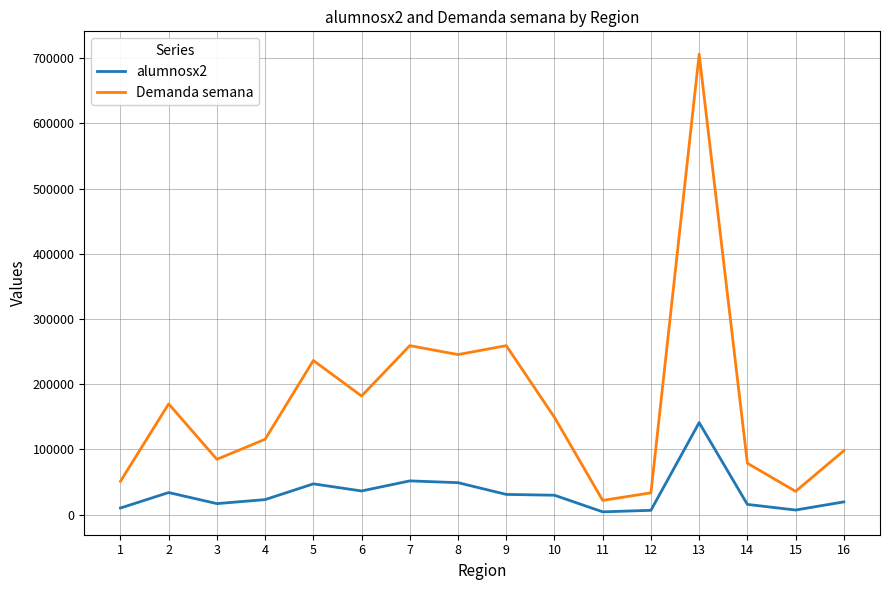

Which series changed the most between 7 and 16?

Demanda semana